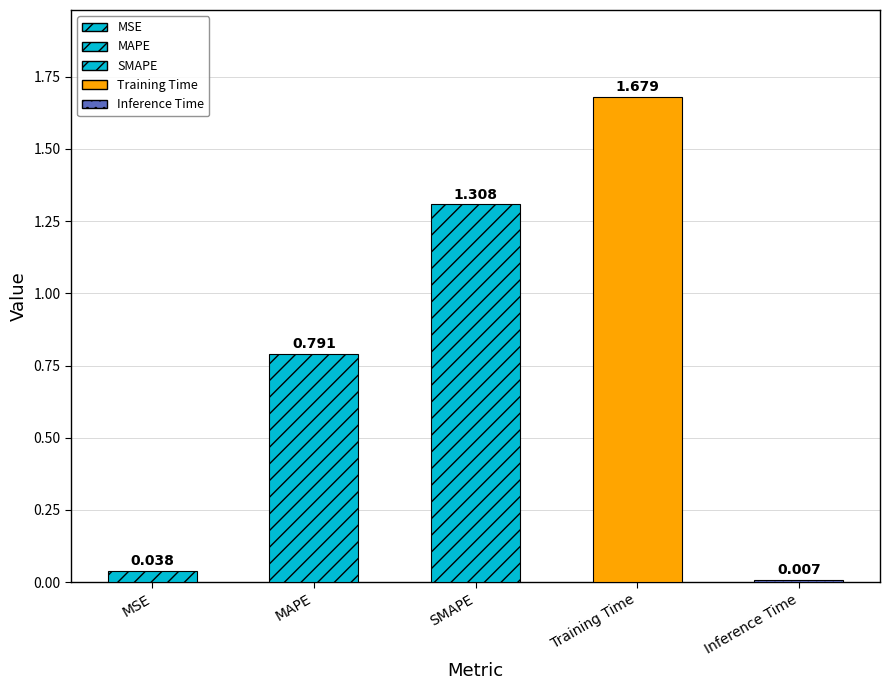

What is the sum of the values at MAPE and Training Time?

2.5